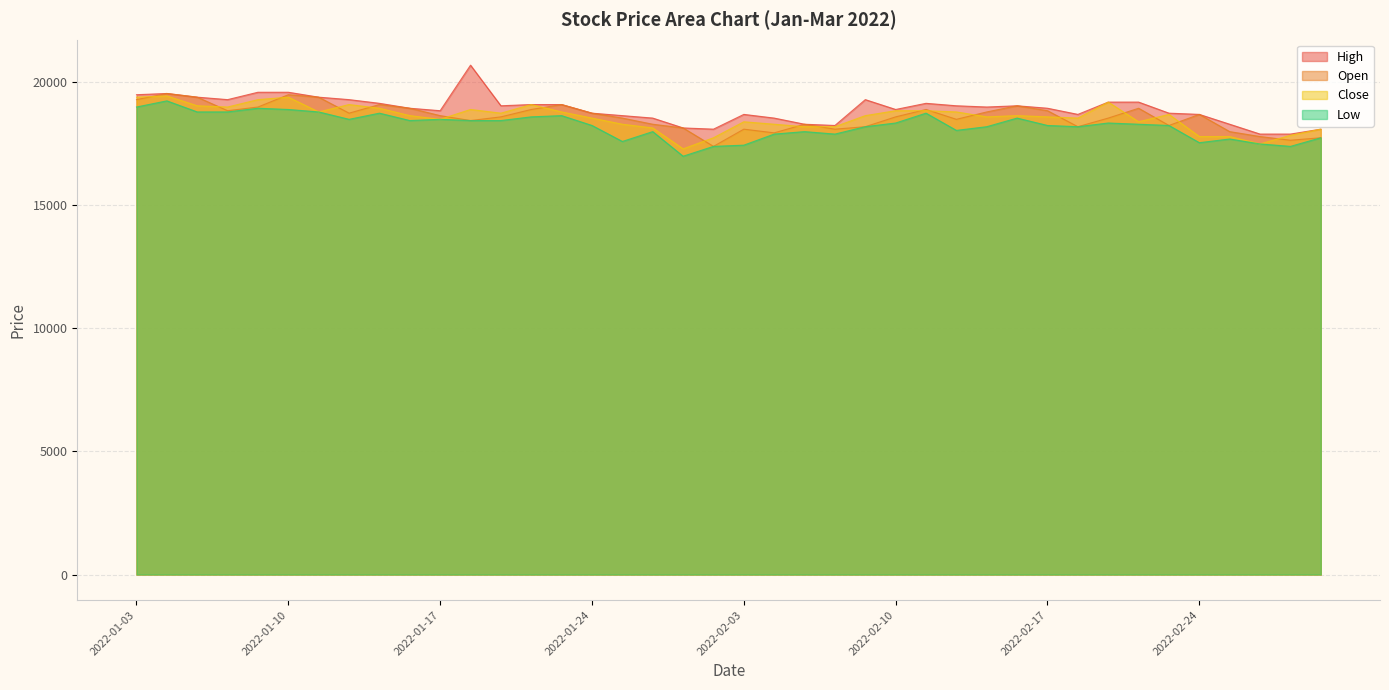

Reading left to right, what are all the values shown in this chart?

High: 19500	19550	19400	19300	19600	19600	19400	19300	19150	18950	18850	20700	19050	19100	19100	18750	18650	18550	18150	18100	18700	18550	18300	18250	19300	18900	19150	19050	19000	19050	18950	18700	19200	19200	18750	18700	18300	17900	17900	18100
Open: 19300	19550	19400	18850	19000	19500	19400	18750	19100	18950	18650	18450	18600	18900	19100	18750	18550	18300	18150	17400	18100	17950	18300	18100	18200	18600	18900	18500	18800	19050	18850	18200	18550	18950	18250	18700	18000	17800	17650	17750
Close: 19400	19450	19050	19000	19300	19400	18800	19100	18950	18650	18500	18900	18750	19100	18800	18550	18300	18150	17300	17750	18400	18300	18200	18200	18650	18850	18850	18800	18600	18650	18600	18550	19200	18400	18700	17800	17800	17500	17850	18100
Low: 19000	19250	18800	18800	18950	18900	18800	18500	18750	18450	18500	18450	18450	18600	18650	18250	17600	18000	17000	17400	17450	17900	18000	17900	18200	18350	18750	18050	18200	18550	18250	18200	18350	18300	18250	17550	17700	17500	17400	17750